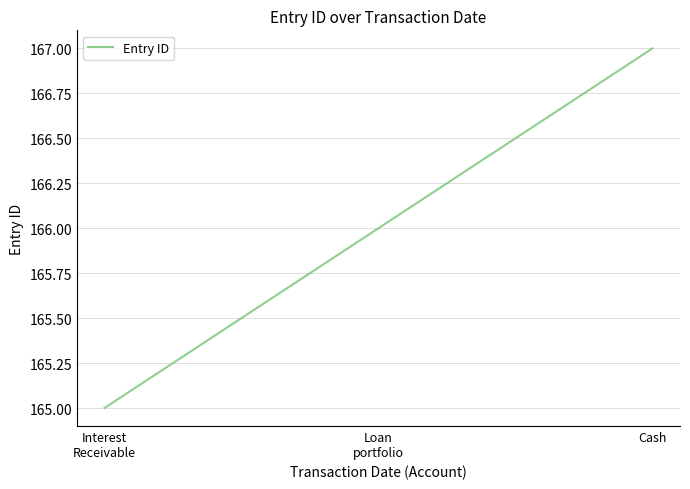

What is the sum of all values?

498